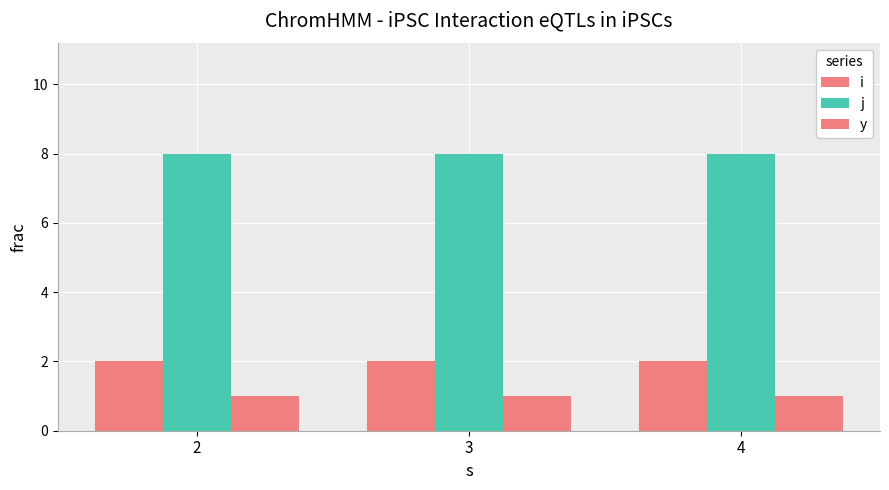

Does the chart contain stacked bars?

No